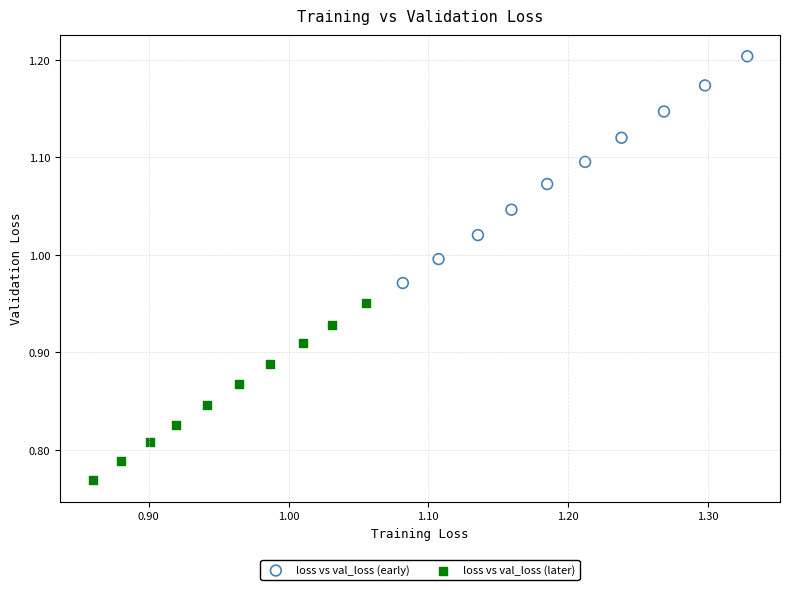

Which series reaches the maximum Y coordinate?

loss vs val_loss (early)